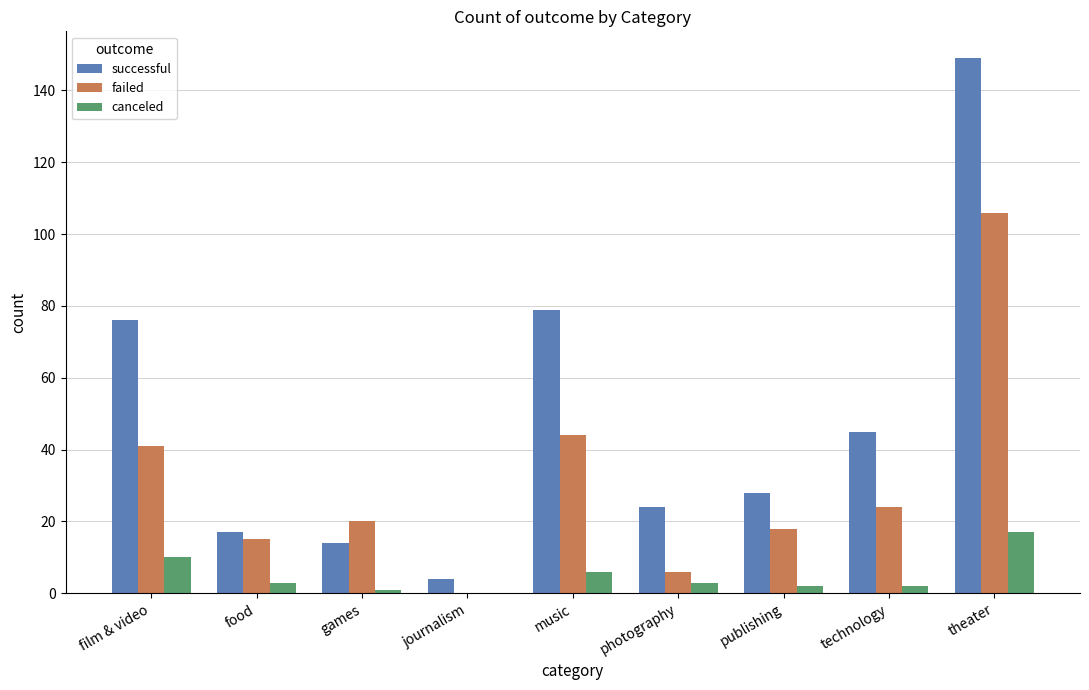

Which series has the largest total across all categories?

successful